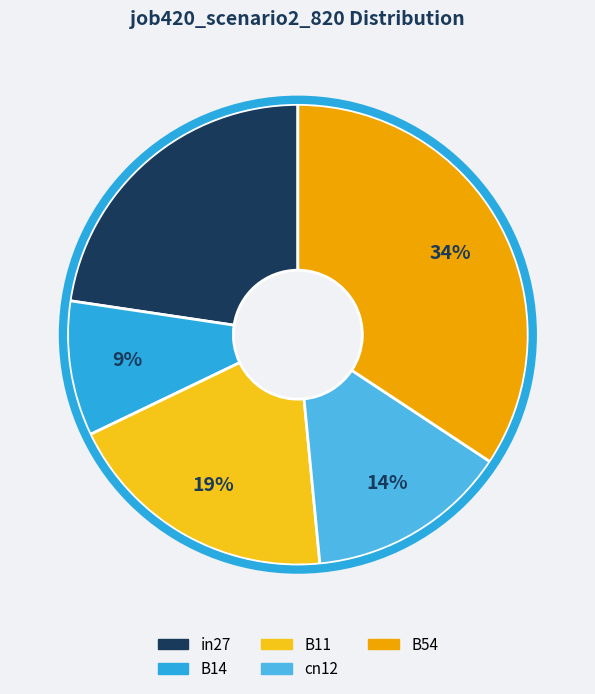

What percentage is the in27 slice, to the nearest percent?

23%